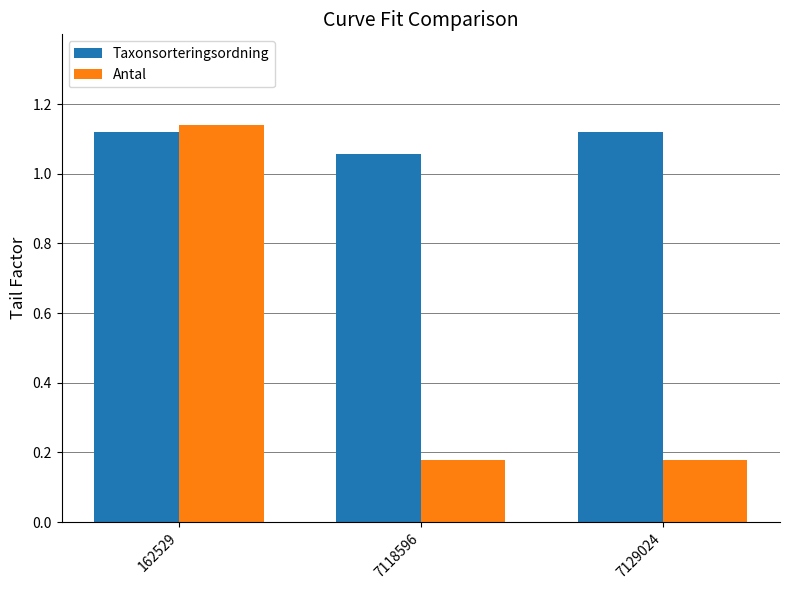

Rank the series by their maximum value, from lowest to highest.

Taxonsorteringsordning, Antal